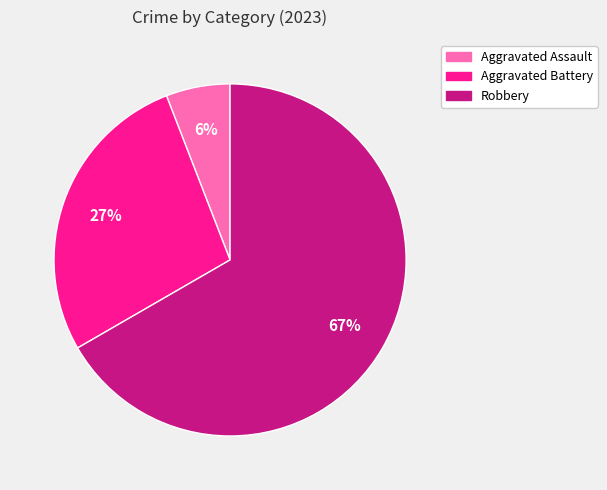

Count the number of slices in the pie.

3